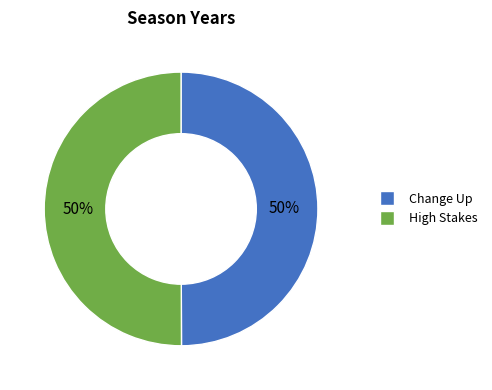

What is the ratio of the value at Change Up to the value at High Stakes?

1.0